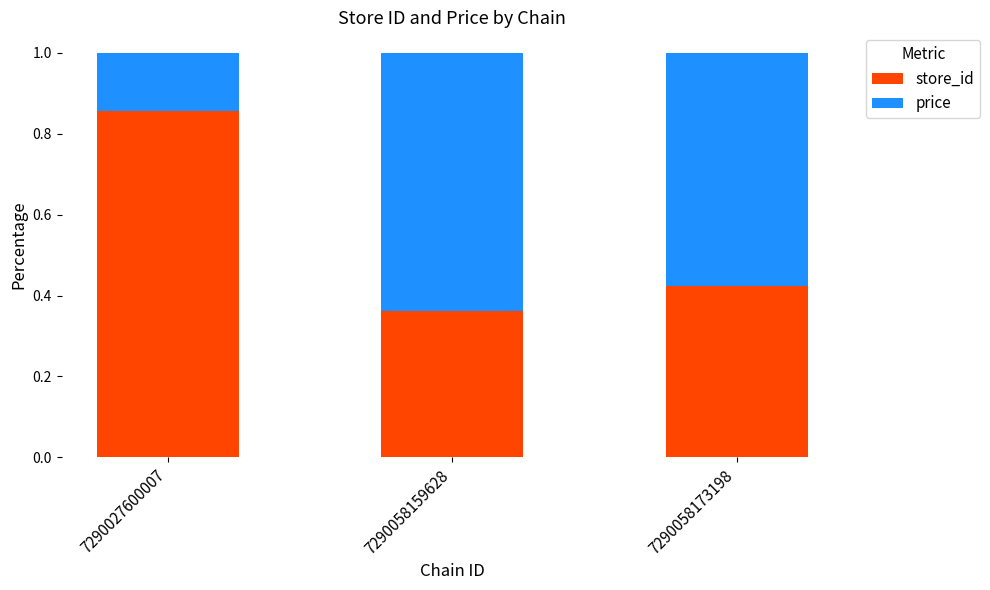

The value of store_id at 7290058159628 is 0.2. True or false?

False